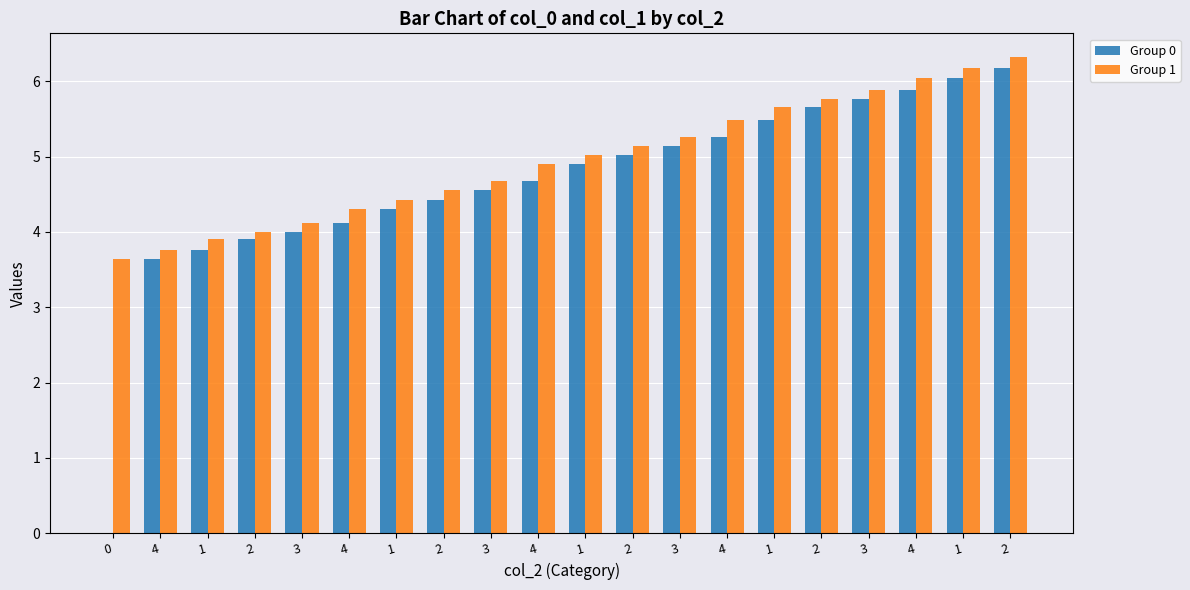

The value of Group 1 at 4 is 7.0. True or false?

False